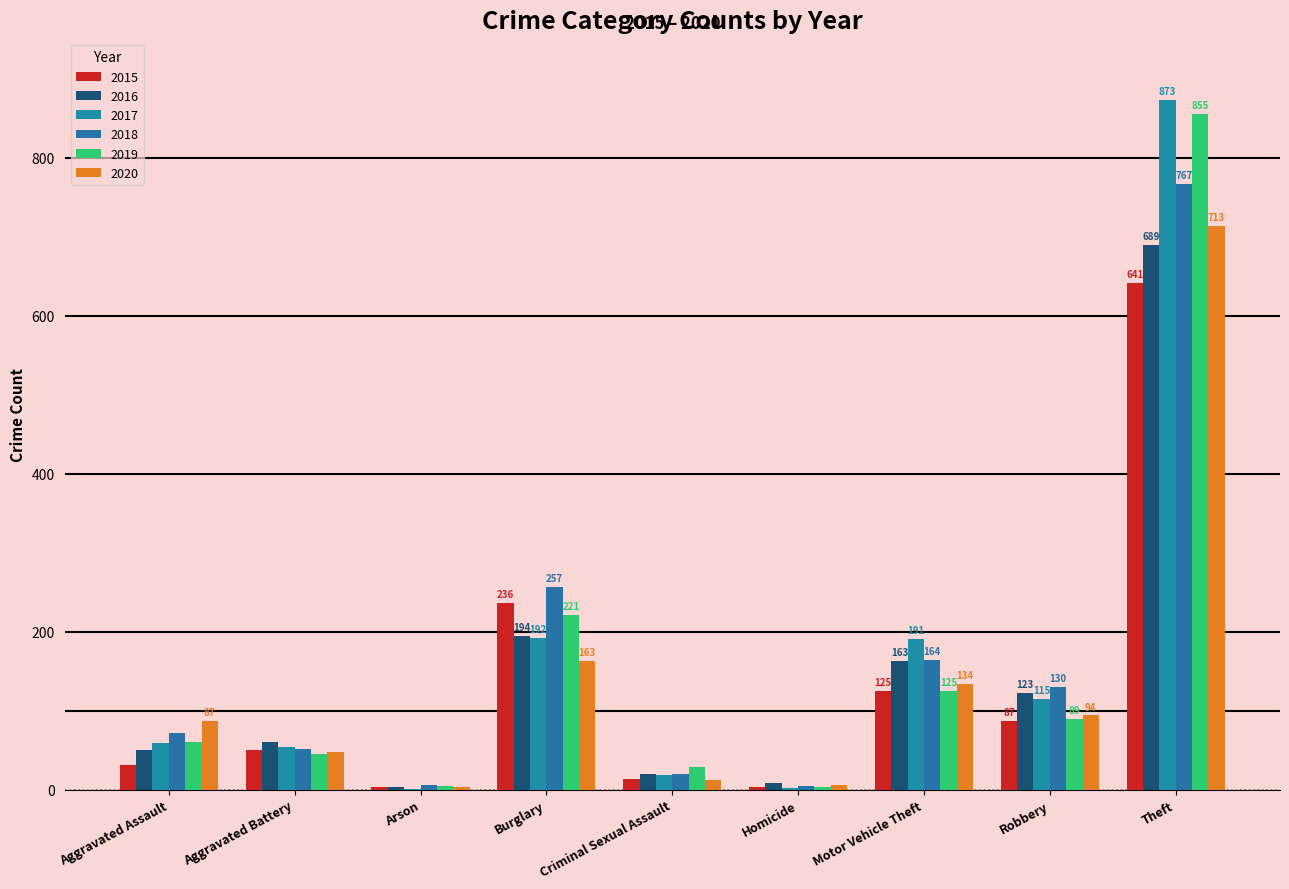

At Motor Vehicle Theft, list the series in order from largest to smallest.

2017, 2018, 2016, 2020, 2015, 2019